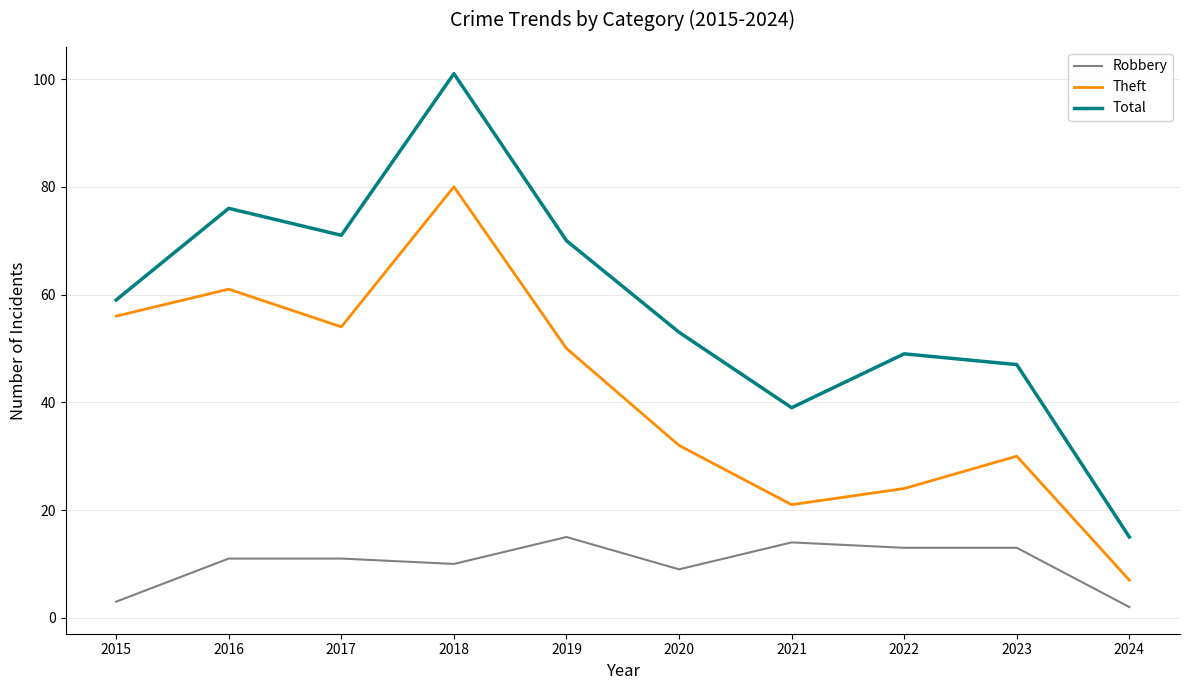

The Total series shows 70 at 2019. True or false?

True